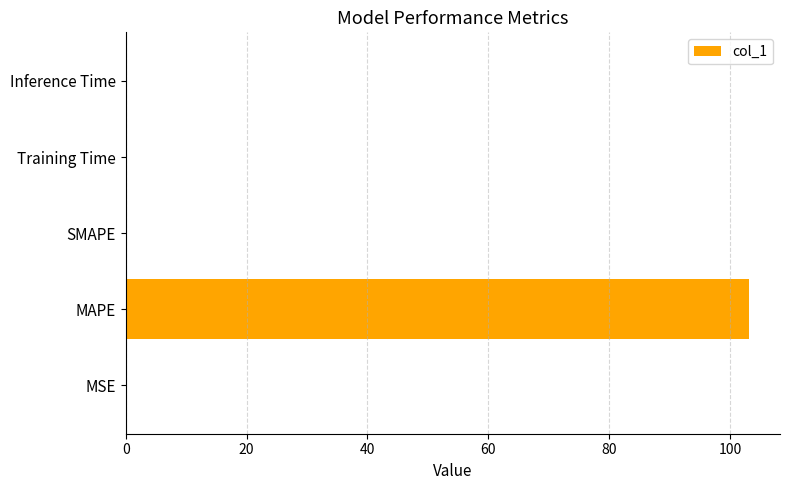

How many distinct data groups are displayed?

1